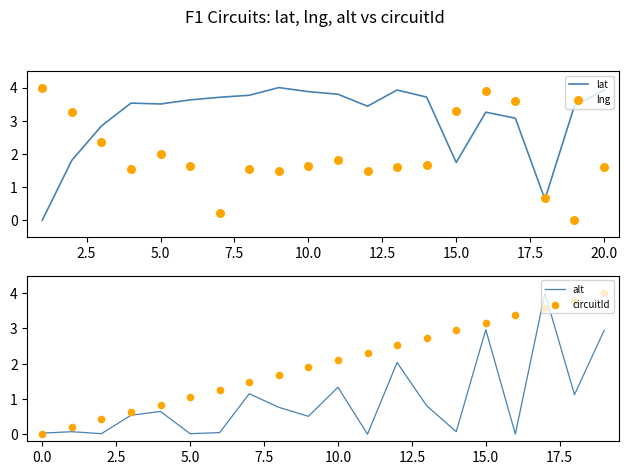

Which series reaches the minimum Y coordinate?

lat